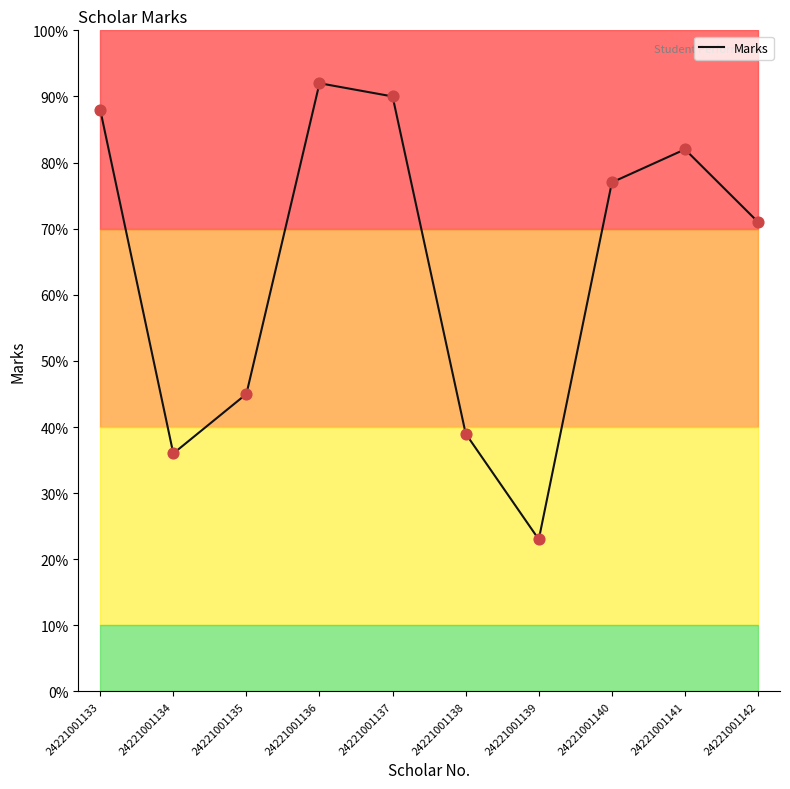

What is the change in value from 24221001134 to 24221001140?

+41